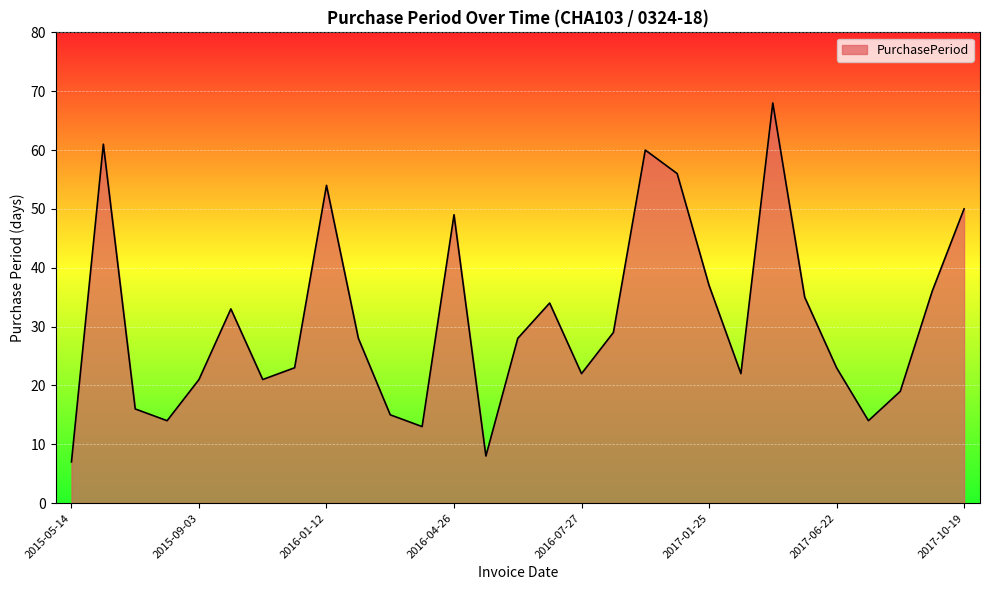

What is the smallest value displayed?

7